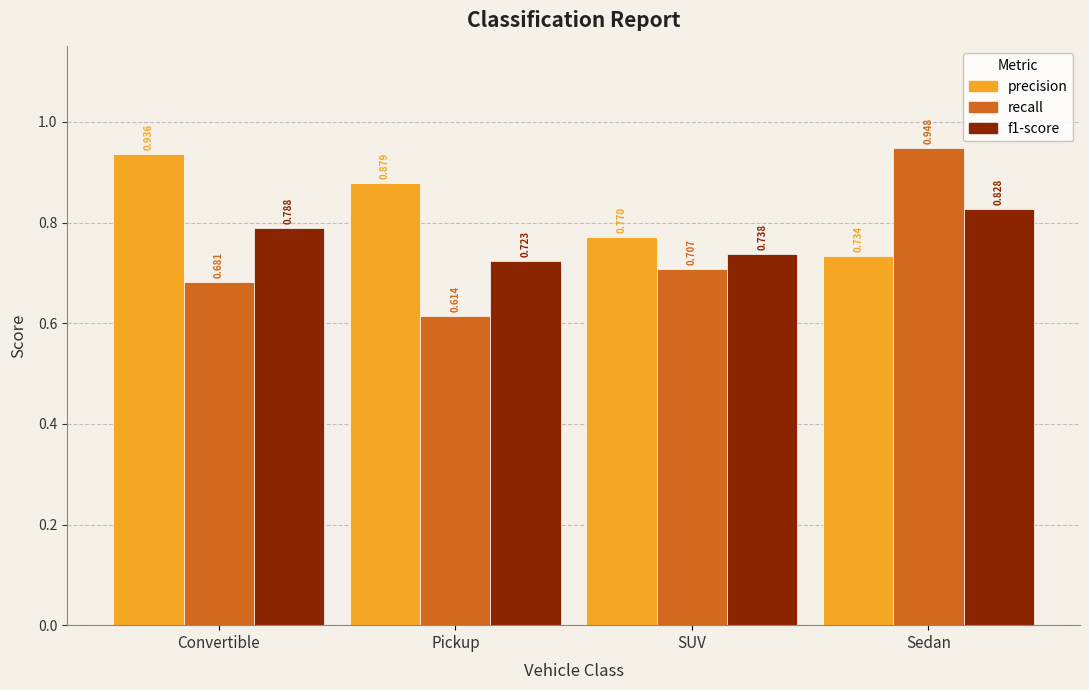

At which label does recall reach its minimum?

Pickup